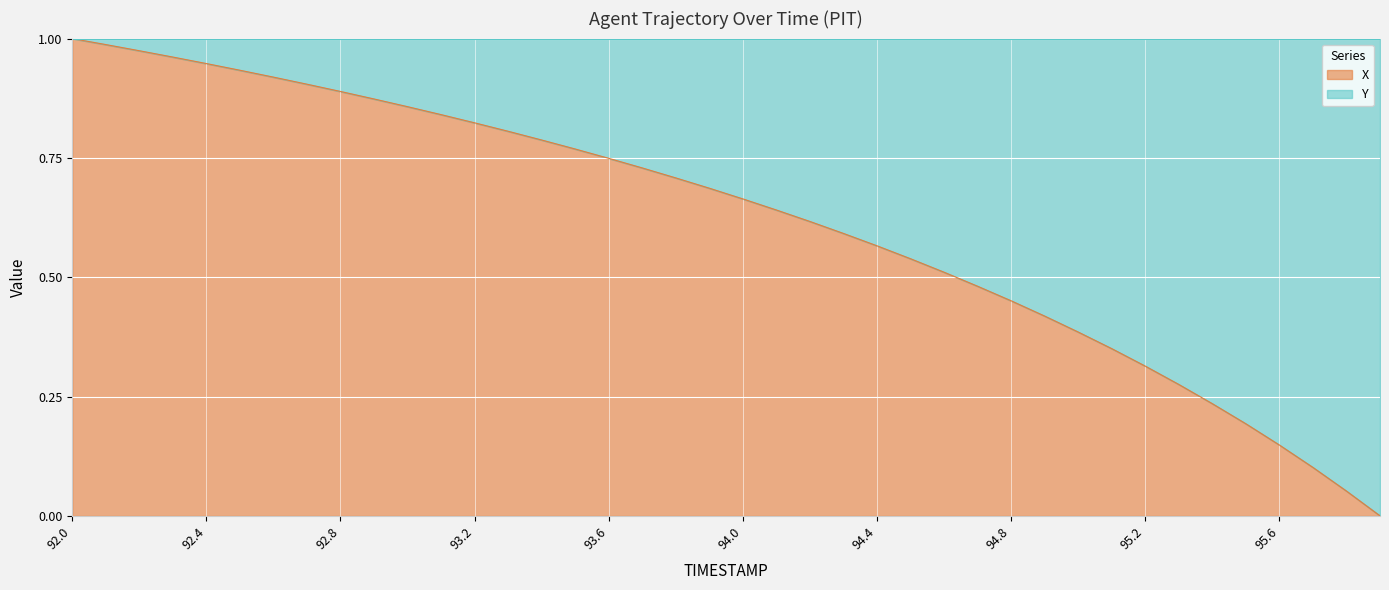

Rank the categories by value from lowest to highest.

95.9, 95.8, 95.7, 95.6, 95.5, 95.4, 95.3, 95.2, 95.1, 95.0, 94.9, 94.8, 94.7, 94.6, 94.5, 94.4, 94.3, 94.2, 94.1, 94.0, 93.9, 93.8, 93.7, 93.6, 93.5, 93.4, 93.3, 93.2, 93.1, 93.0, 92.9, 92.8, 92.7, 92.6, 92.5, 92.4, 92.3, 92.2, 92.1, 92.0